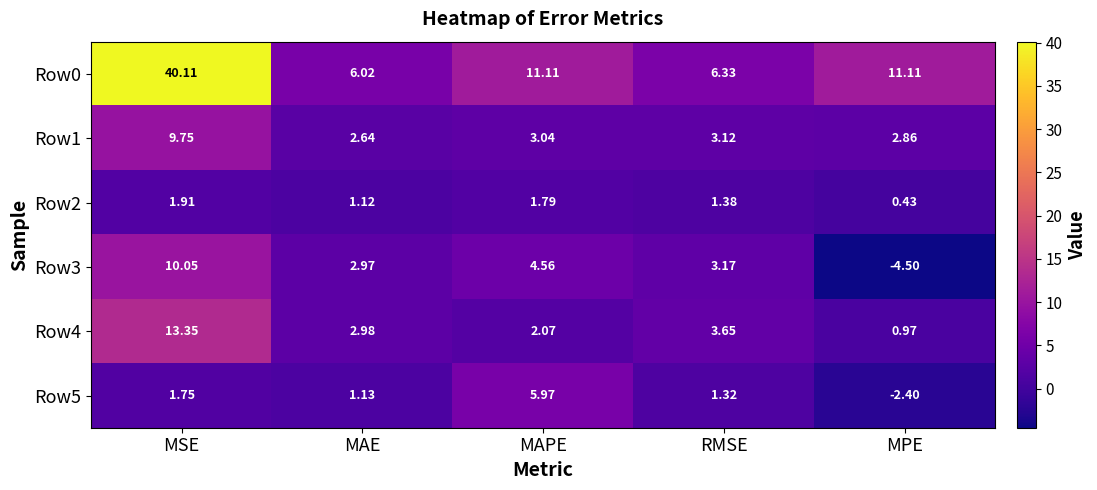

List the labels in order of Row5 value, largest first.

MAPE, MSE, RMSE, MAE, MPE